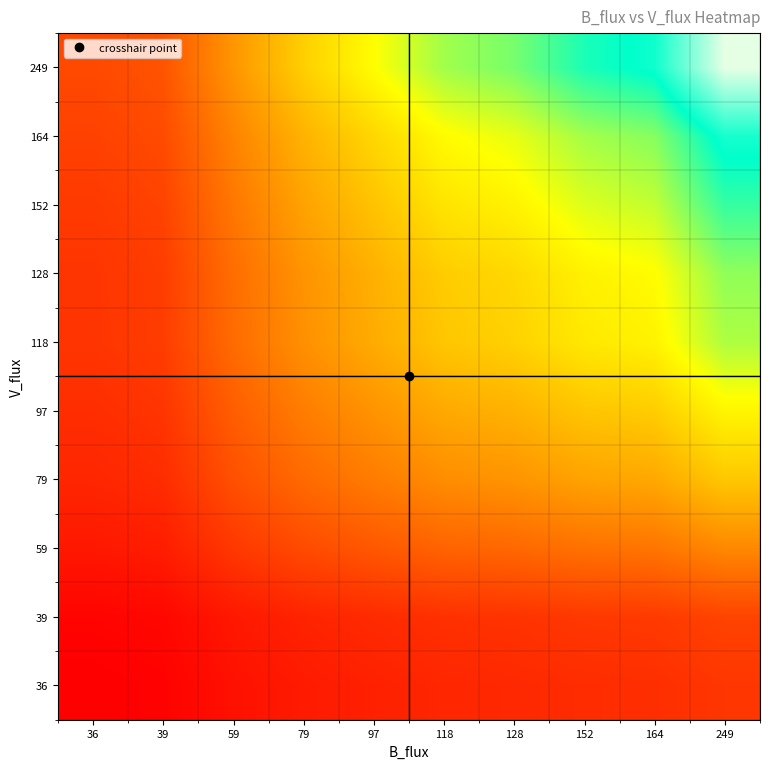

At how many categories does at least one series exceed 466?

1